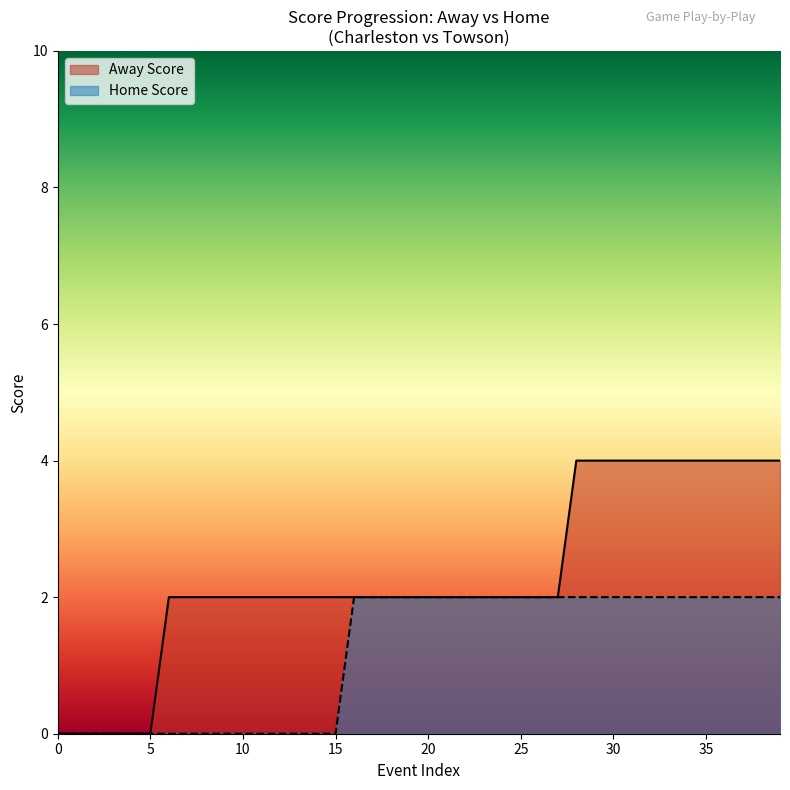

What is the difference between the highest and lowest values at 13?

2